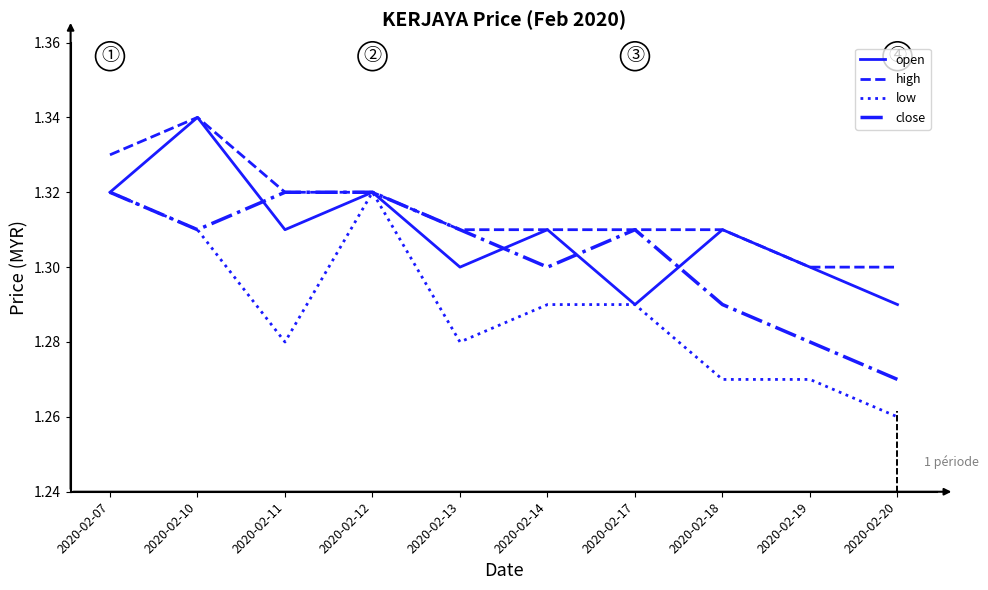

At how many categories does at least one series exceed 1?

10